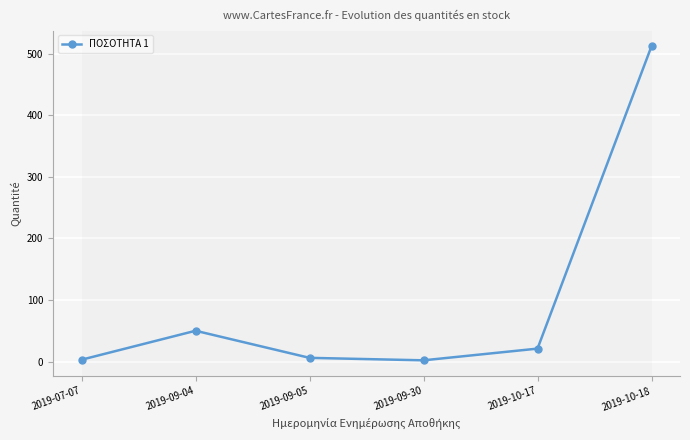

What is the value of the 4th point from the left?

2